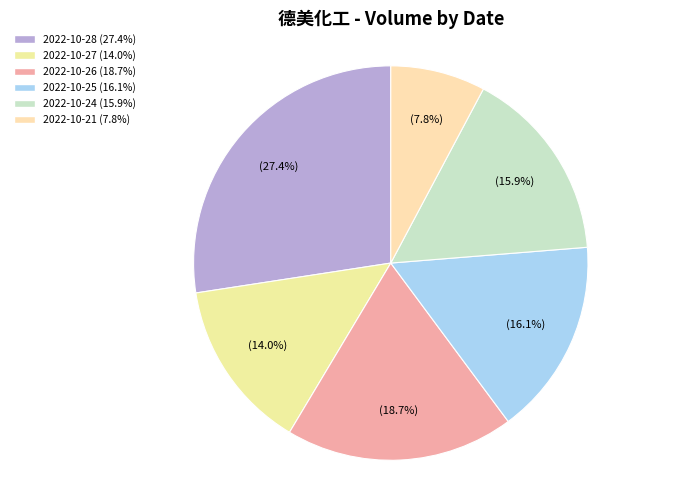

Does 2022-10-28 account for over 50% of the chart?

No